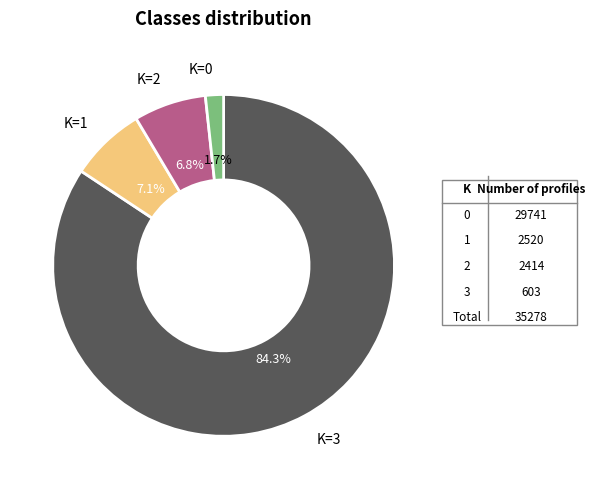

Does any single category account for the majority?

Yes